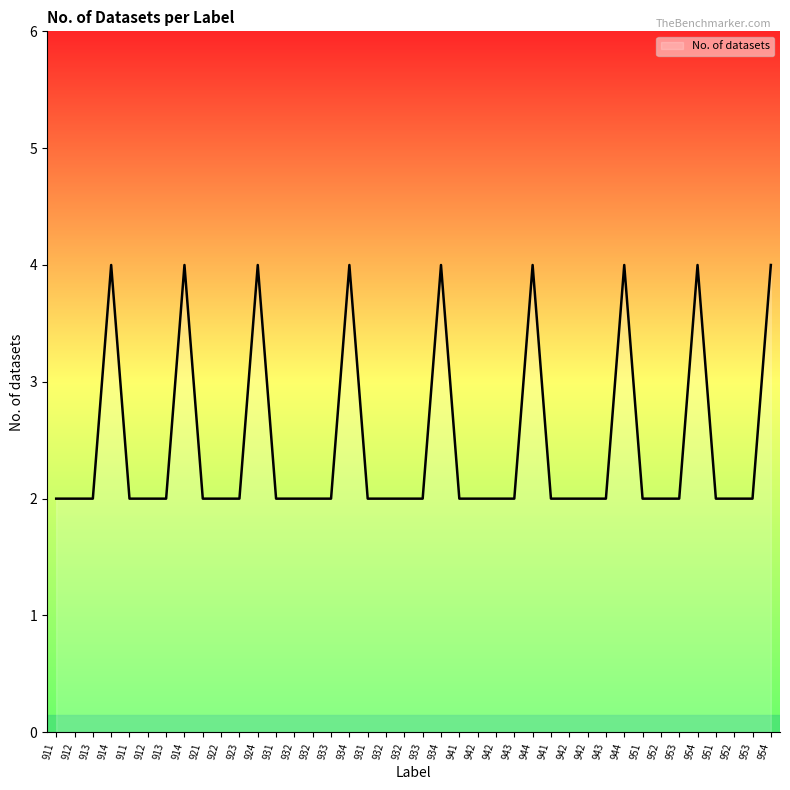

How many categories are shown in the chart?

40